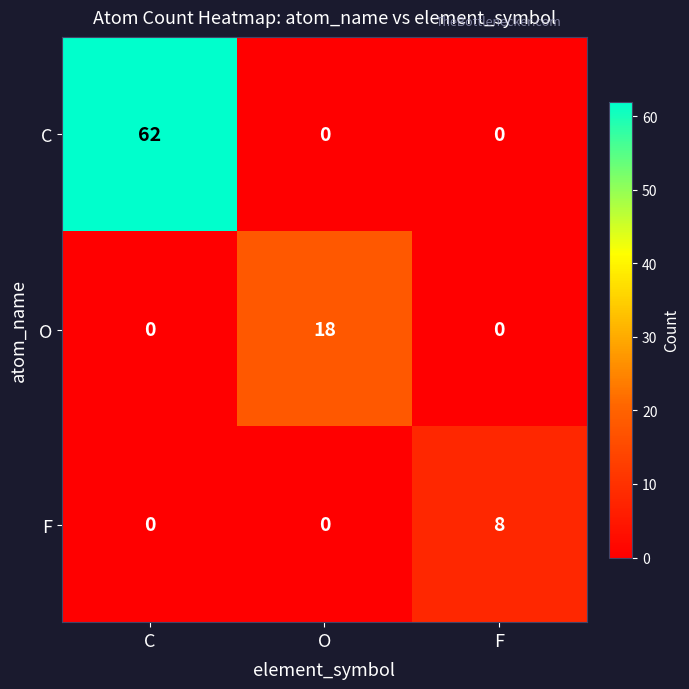

How many positive values does the C series have?

1